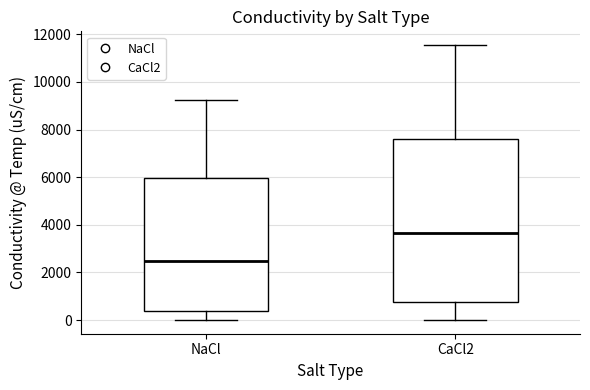

Reading left to right, transcribe this box plot: for each box, give where its median line is, the range the box spans, and where its two whiskers end, as read against the y-axis. The values are not printed on the chart, so give them approximately, as read against the axis.

NaCl: median 2400, box 400 to 6000, whiskers 0 to 9200
CaCl2: median 3600, box 800 to 7600, whiskers 0 to 11600